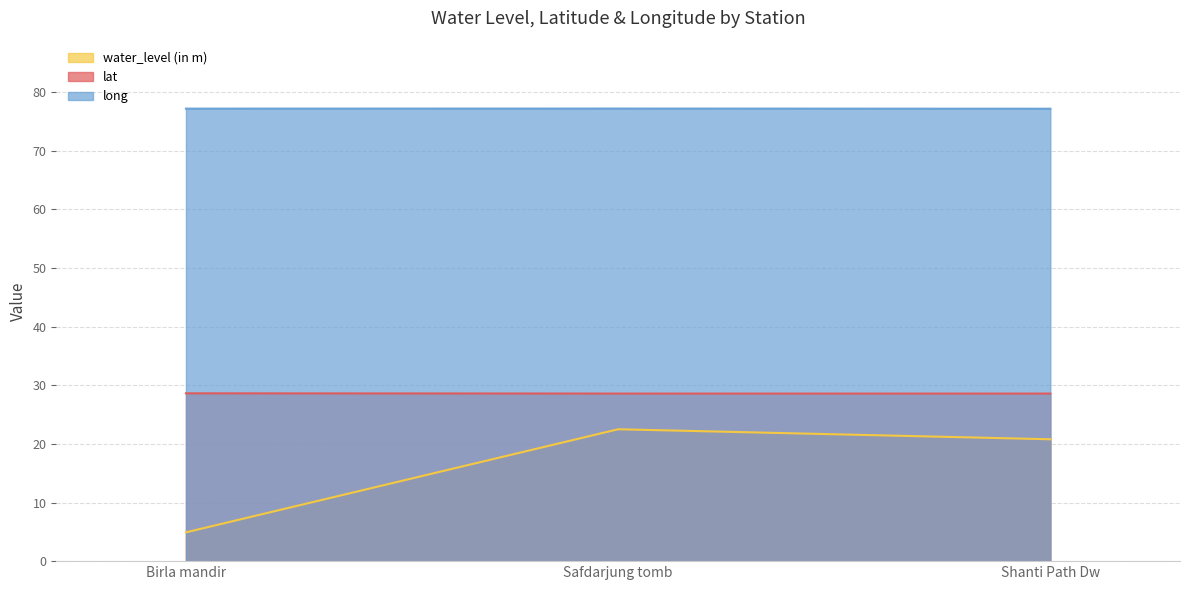

How many long values are between 77 and 78?

3